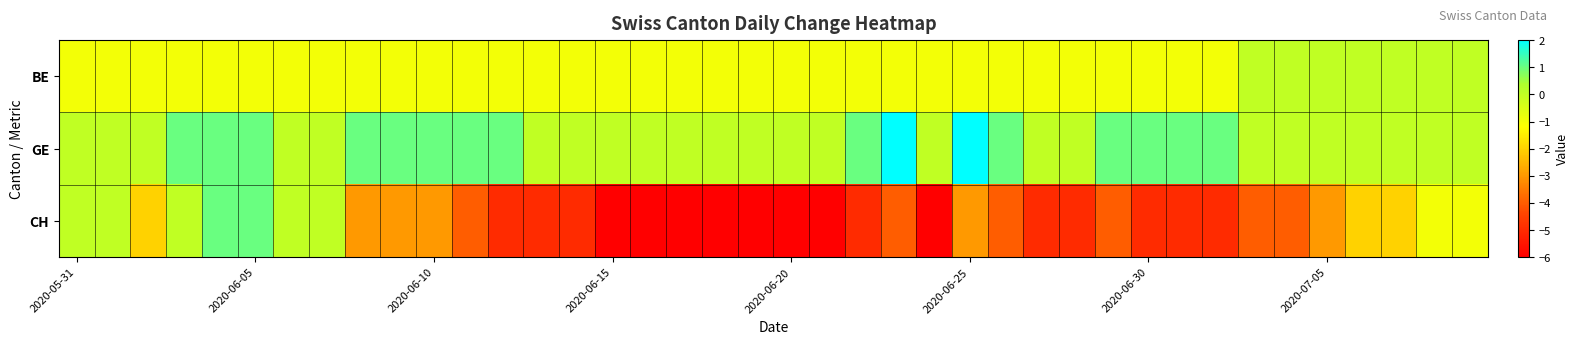

What is the minimum value shown in the chart?

-6